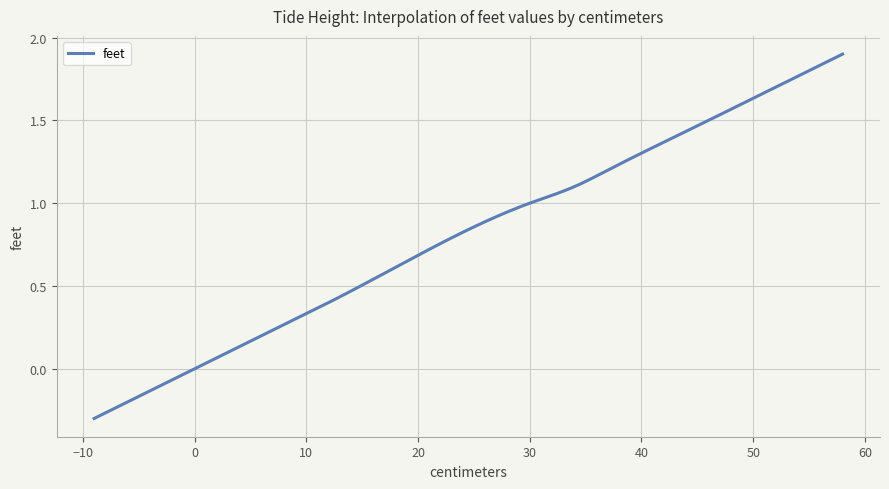

What is the difference between the maximum and minimum values?

2.2